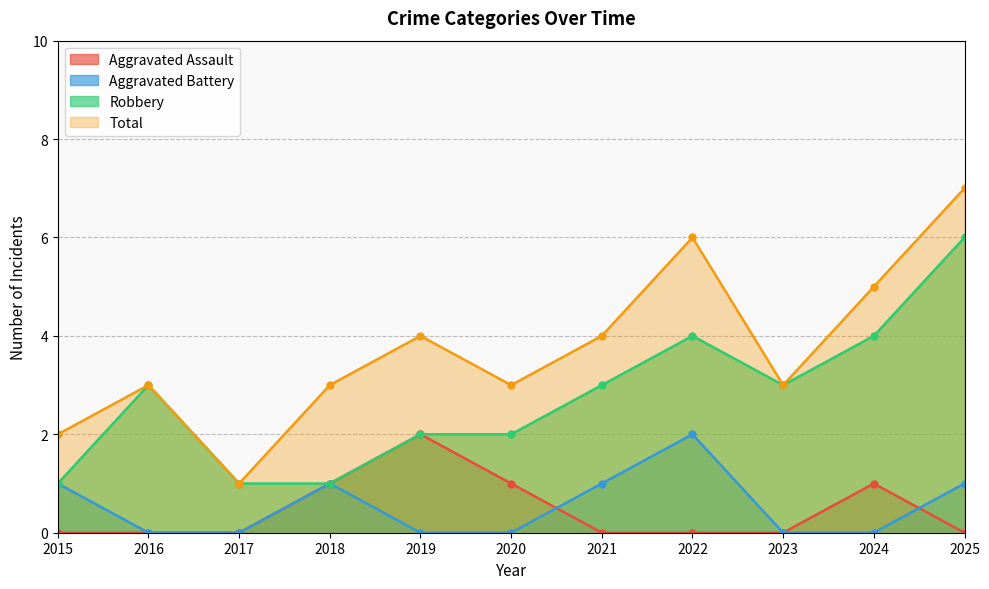

How many values in Aggravated Battery are above zero?

5